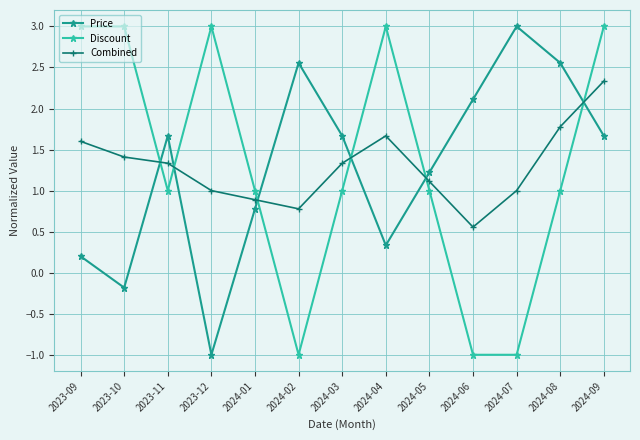

At 2024-04, list the series in order from smallest to largest.

Price, Combined, Discount